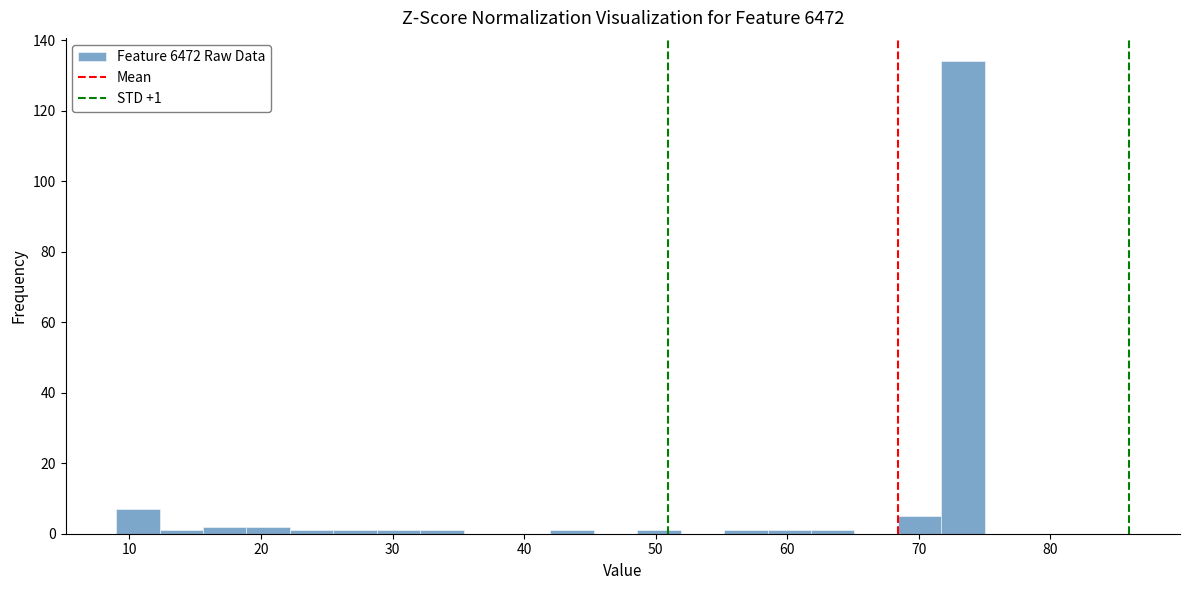

Around what value on the x-axis is the tallest bar? Give the approximate position of its centre, as read against the axis.

73